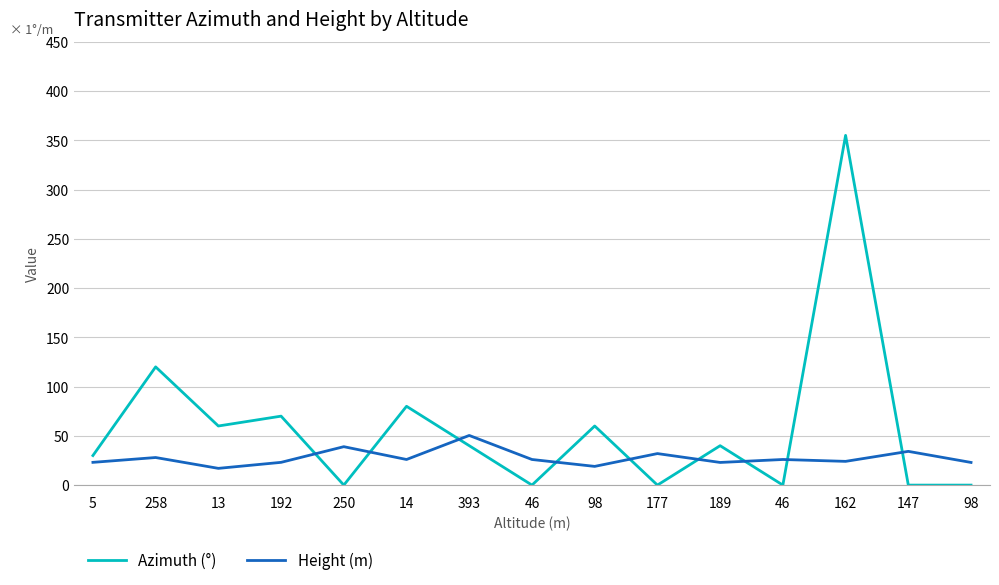

True or false: Height (m) has a value of 26.0 at 14.

True